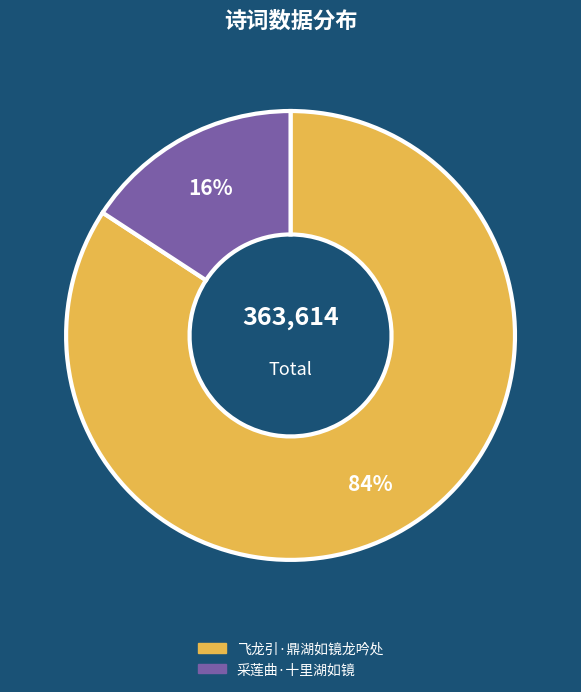

Rank the categories by value from highest to lowest.

飞龙引·鼎湖如镜龙吟处, 采莲曲·十里湖如镜